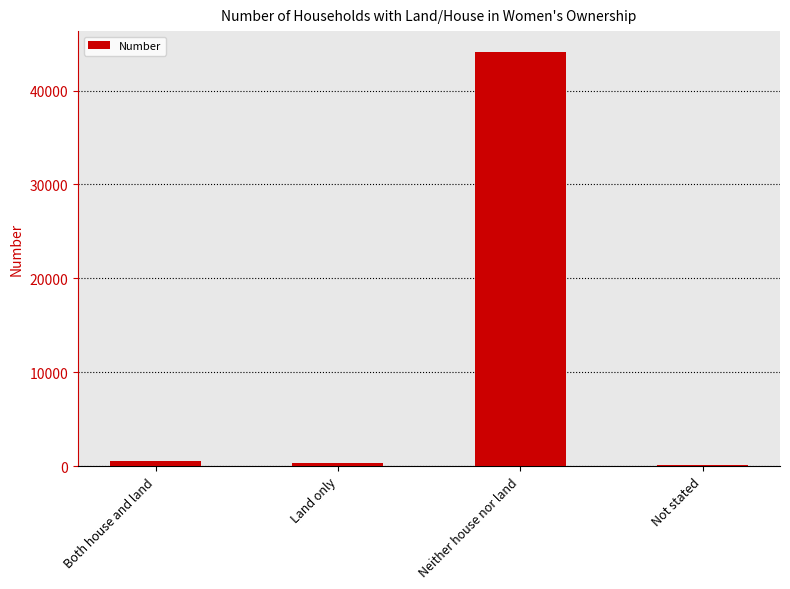

What is the change in value from Both house and land to Not stated?

-366